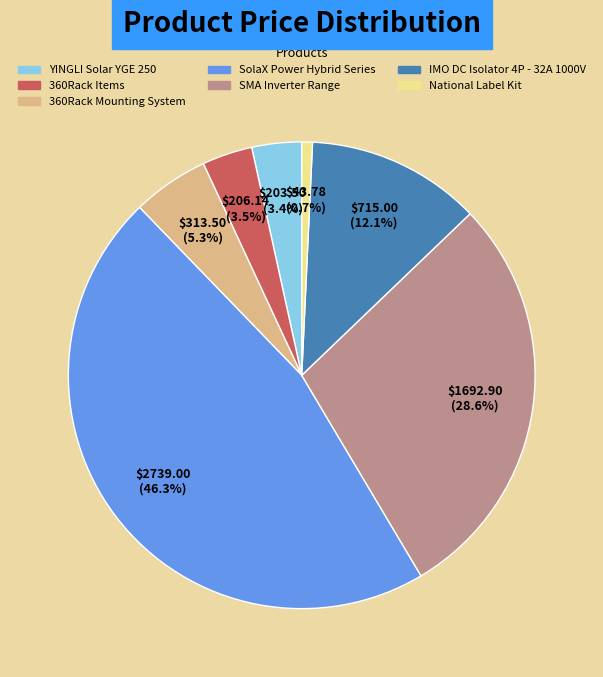

Is there a majority slice in this chart?

No